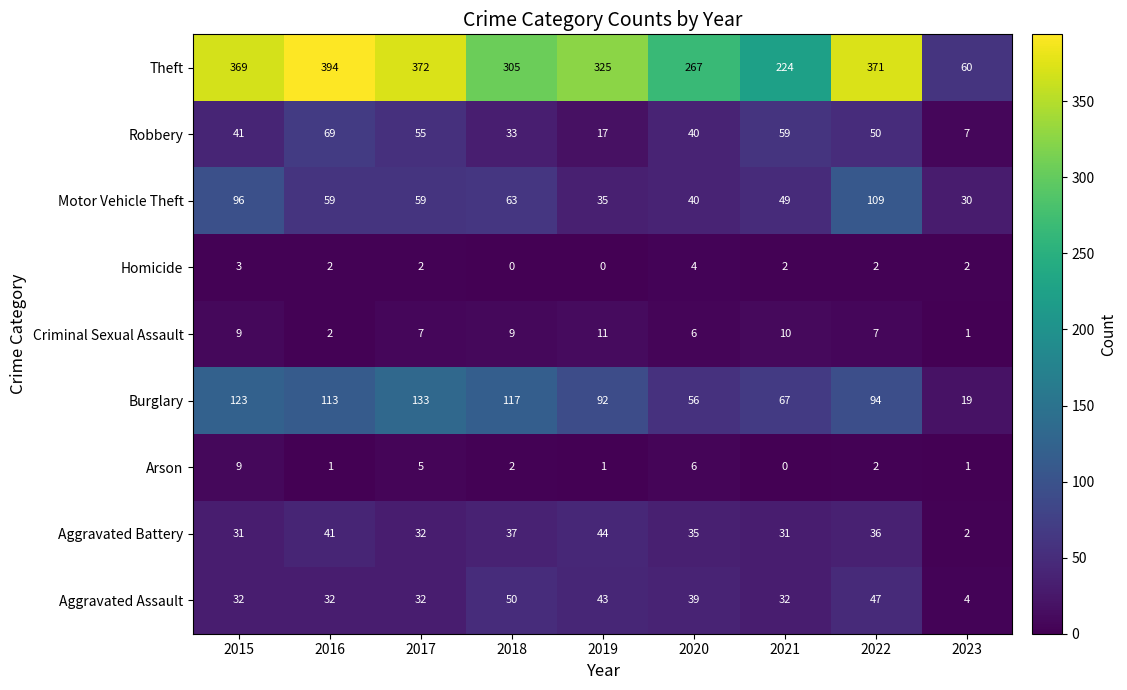

List the series in order of their peak value, highest first.

Theft, Burglary, Motor Vehicle Theft, Robbery, Aggravated Assault, Aggravated Battery, Criminal Sexual Assault, Arson, Homicide